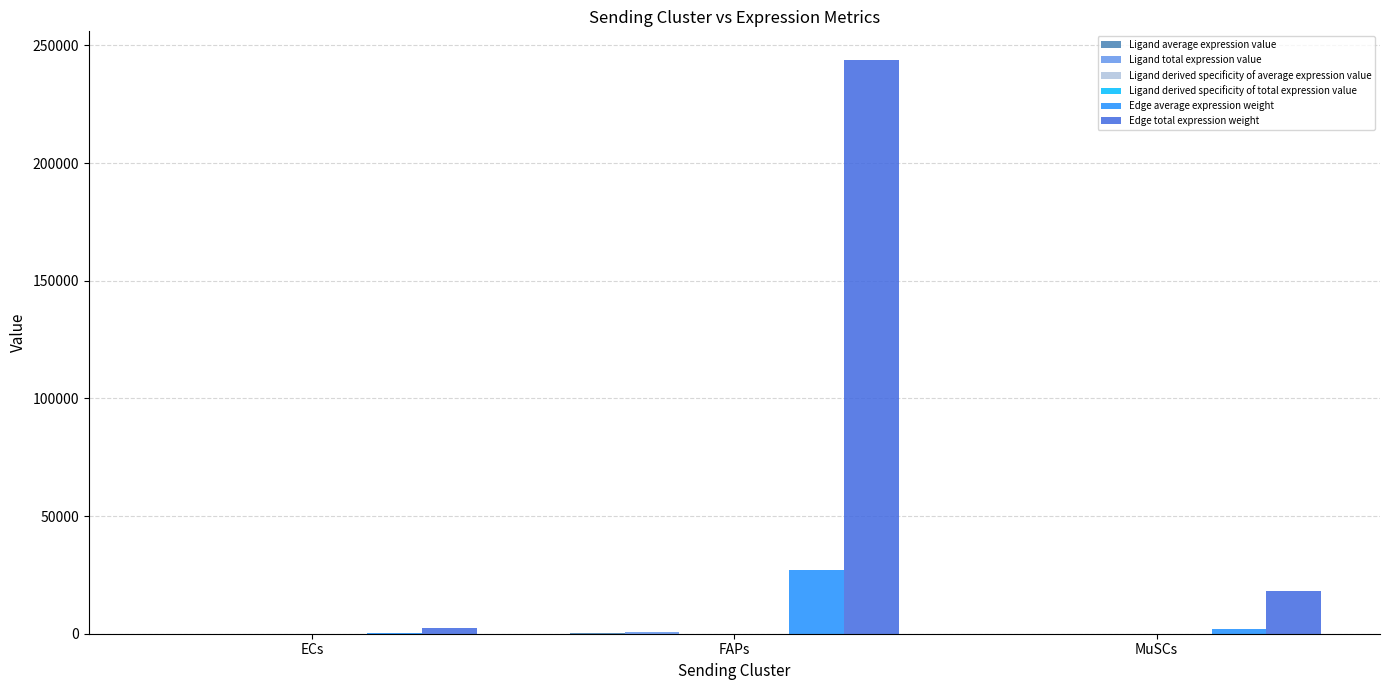

At which category is the sum across all series the highest?

FAPs